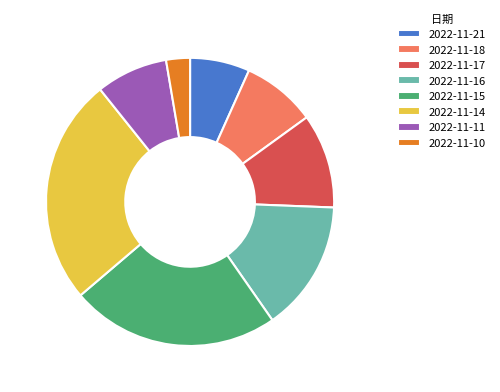

Which slice is the smallest?

2022-11-10